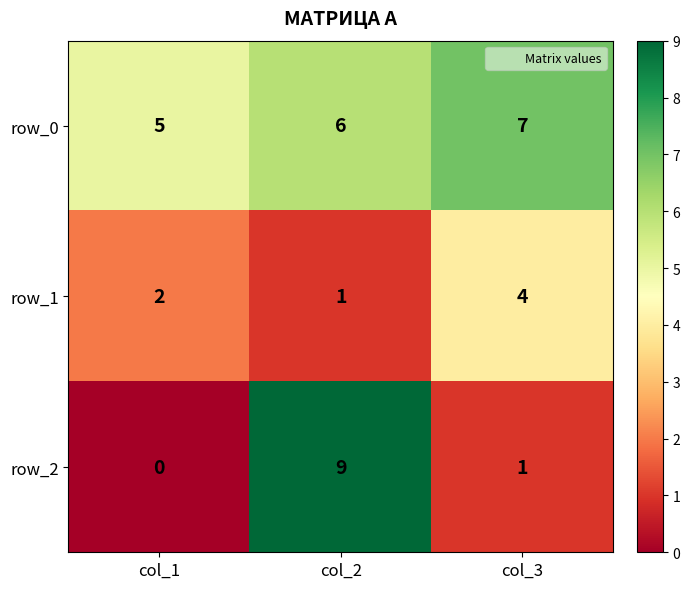

List the series in order of their overall mean, lowest first.

row_1, row_2, row_0